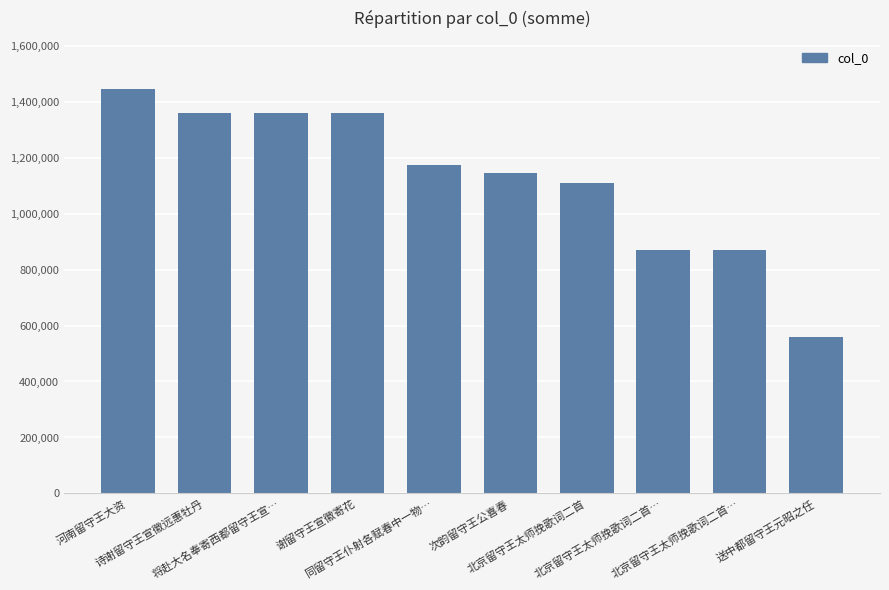

The value at 次韵留守王公喜春 is 1971654. True or false?

False